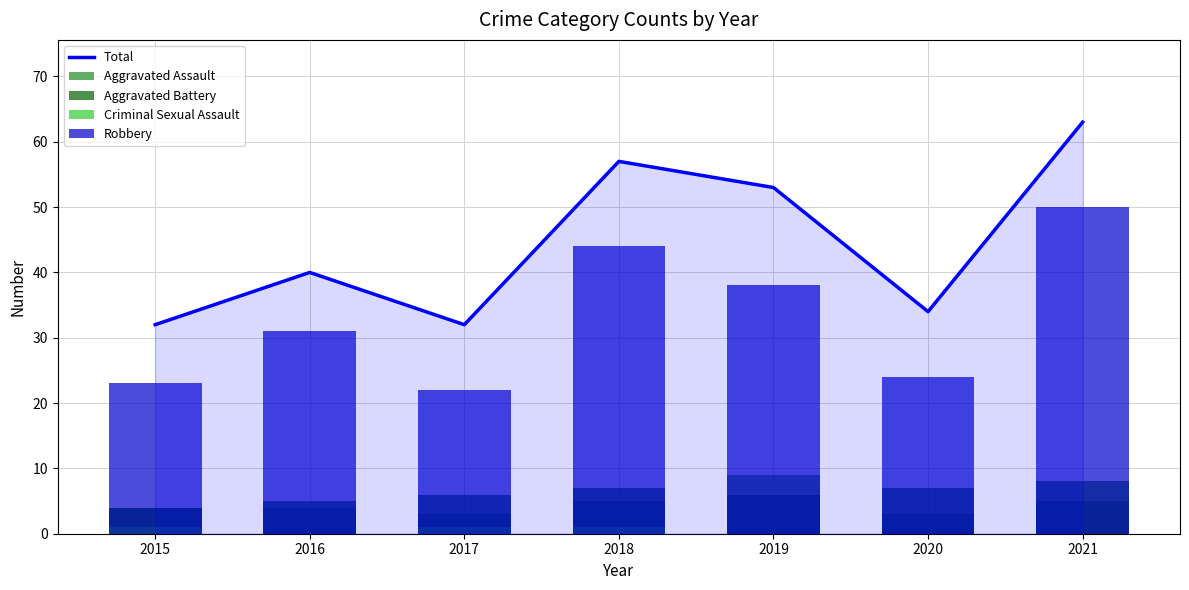

What is the value of the Total bar at the 1st from the left?

32